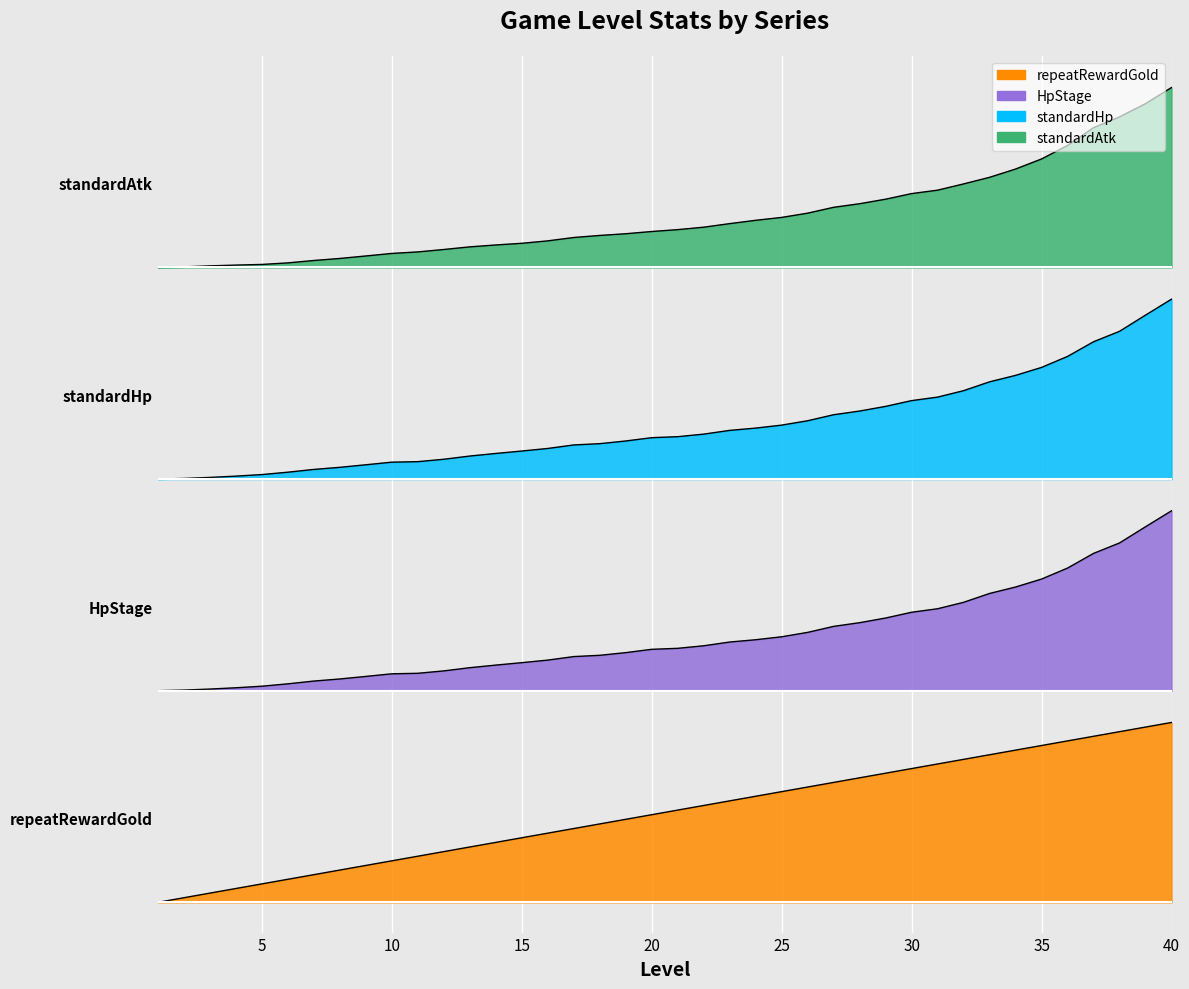

How many positive values does the repeatRewardGold series have?

39